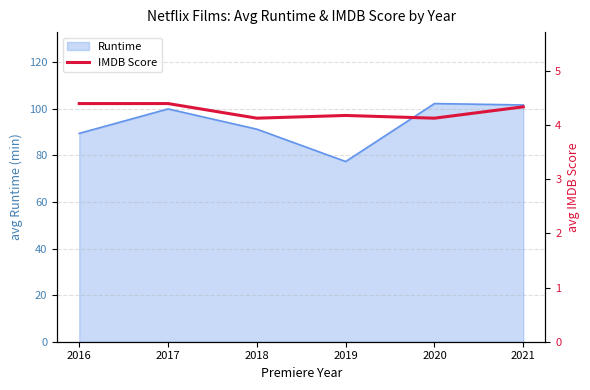

What is the smallest value displayed?

4.1